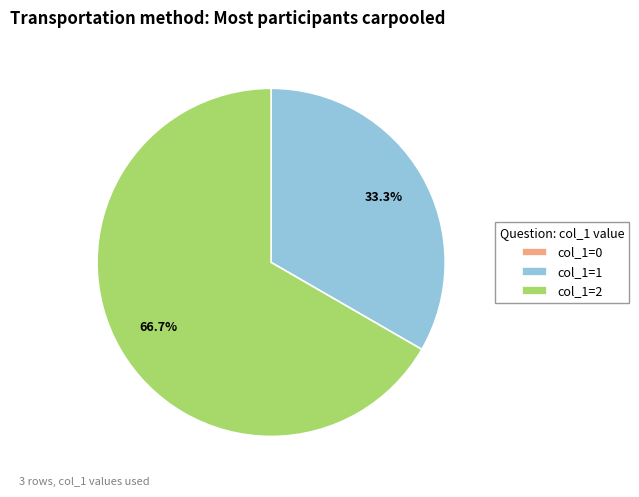

Which has a higher value, col_1=1 or col_1=2?

col_1=2